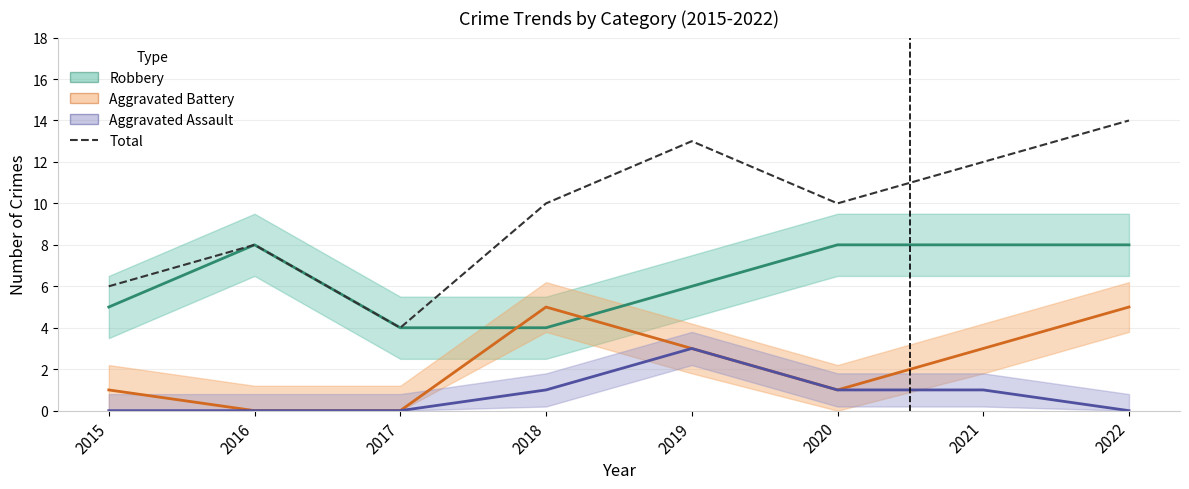

The value at 2020 is 13. True or false?

False